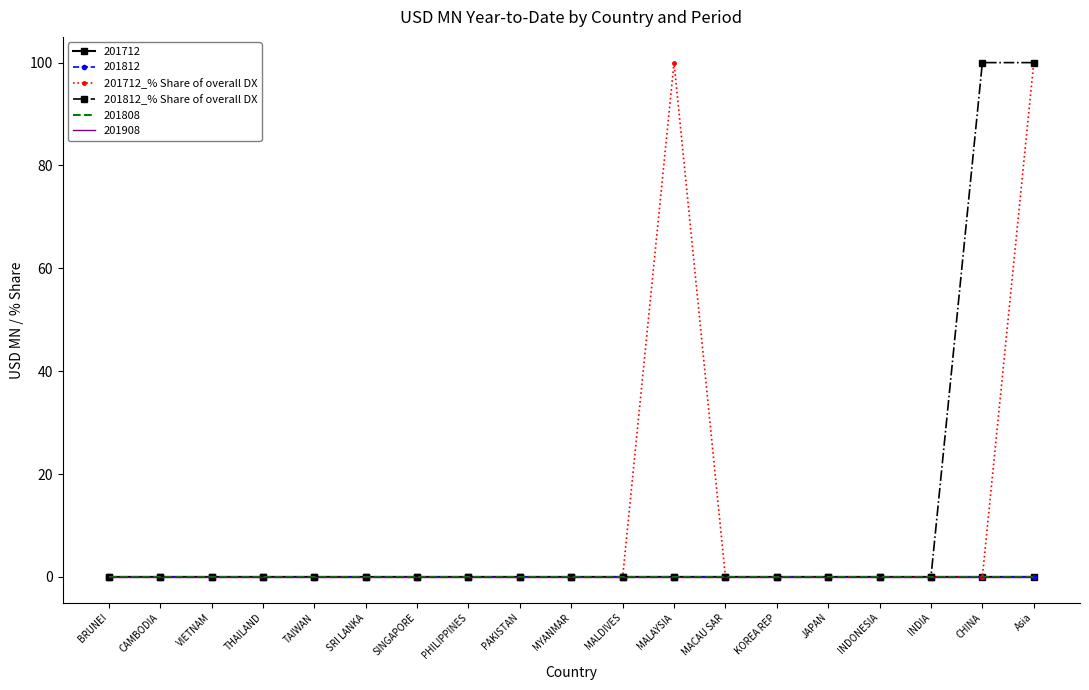

What is the label of the 15th point from the left?

JAPAN